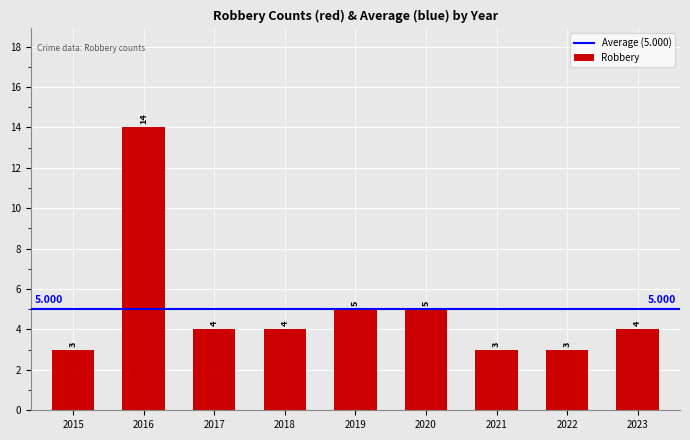

Does the chart contain stacked bars?

No